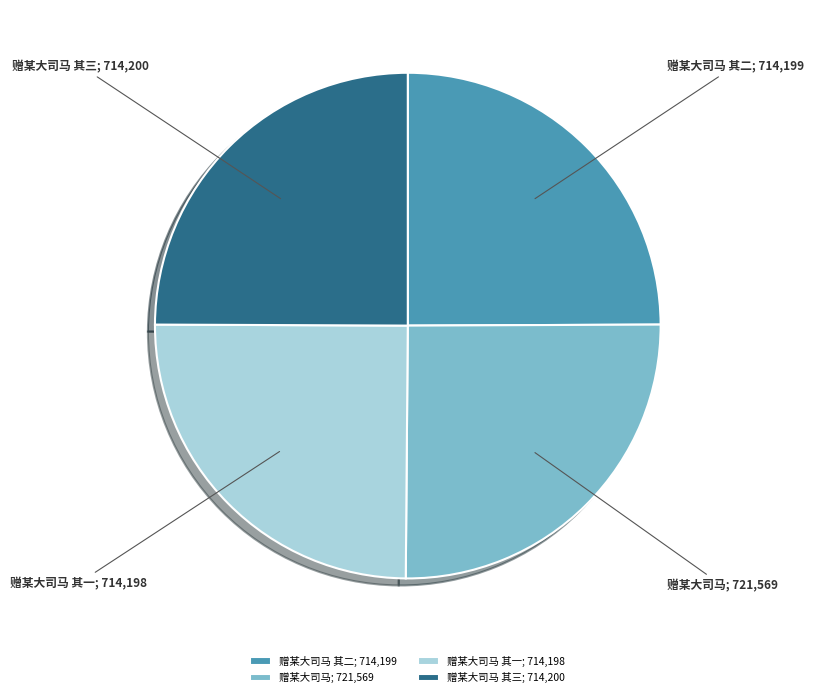

What is the ratio of the value at 赠某大司马 其一; 714,198 to the value at 赠某大司马; 721,569?

1.0